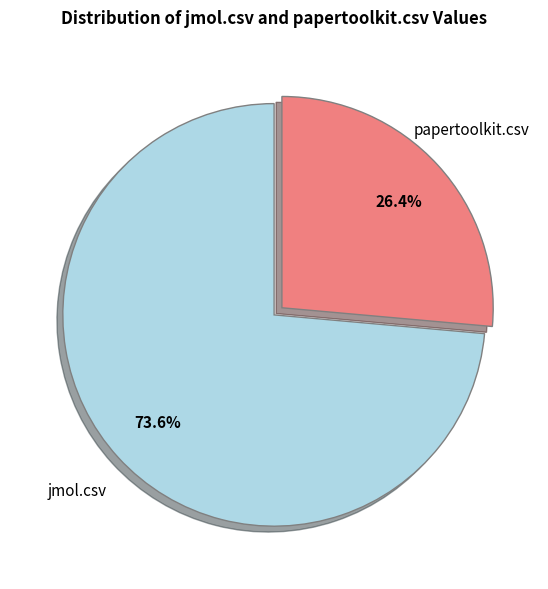

Is there a majority slice in this chart?

Yes